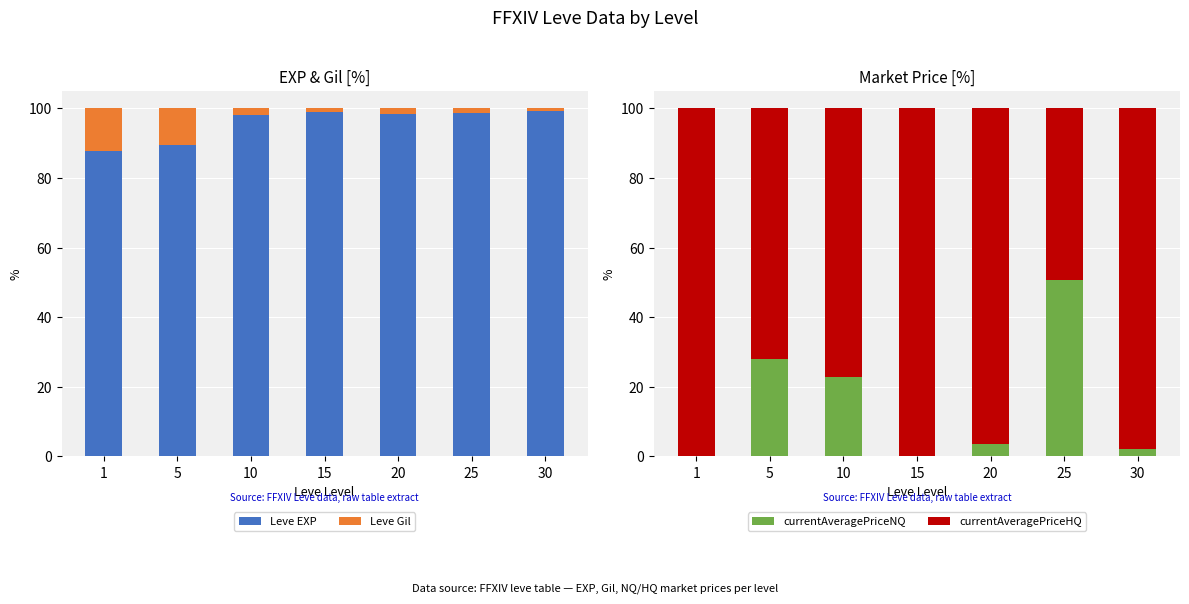

Which series changed the most between 1 and 15?

Leve EXP